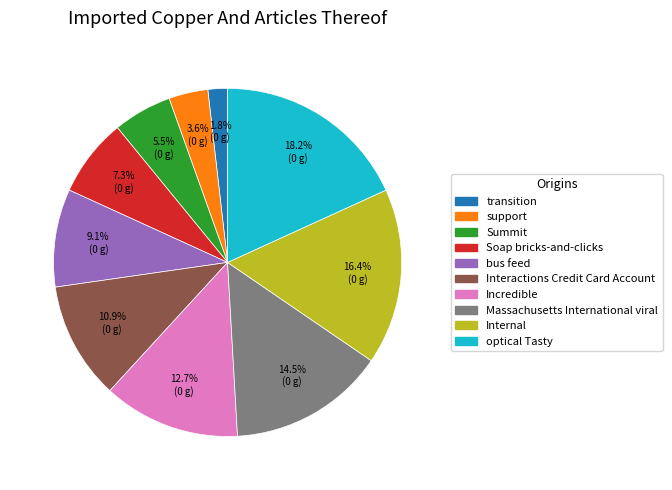

Rank the categories by value from highest to lowest.

optical Tasty, Internal, Massachusetts International viral, Incredible, Interactions Credit Card Account, bus feed, Soap bricks-and-clicks, Summit, support, transition